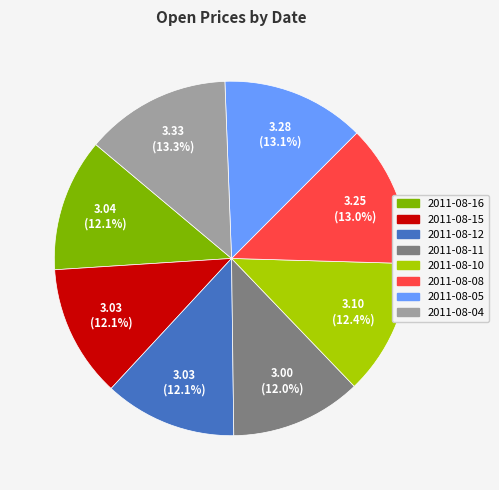

Is 2011-08-04 the majority of the pie?

No